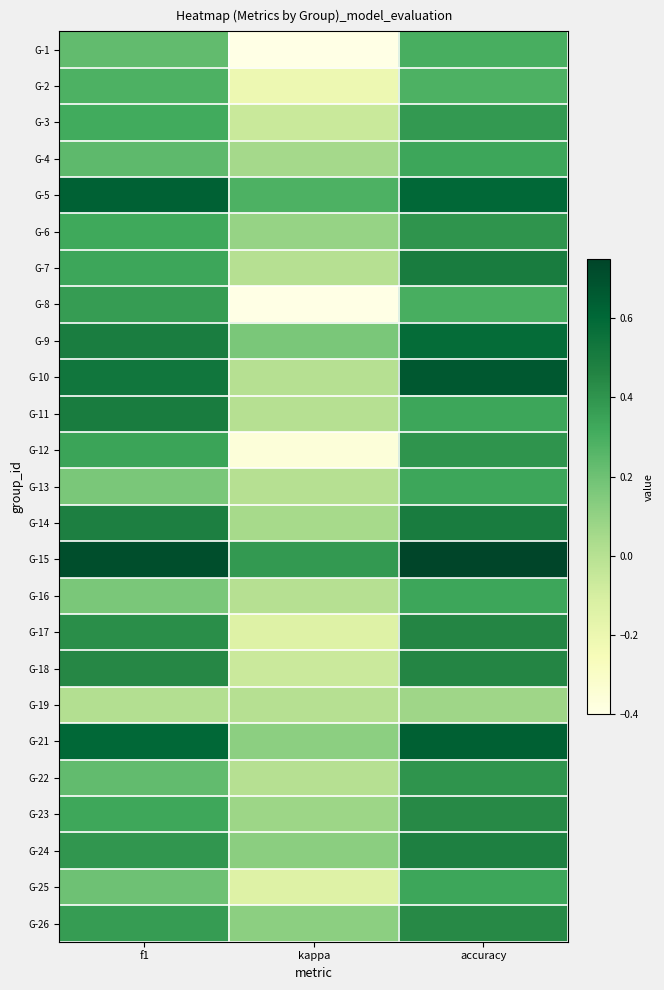

Reading left to right, extract all data points from this chart.

G-1: f1=0.2	kappa=-0.4	accuracy=0.3
G-2: f1=0.3	kappa=-0.2	accuracy=0.3
G-3: f1=0.3	kappa=-0.1	accuracy=0.4
G-4: f1=0.2	kappa=0.1	accuracy=0.3
G-5: f1=0.6	kappa=0.3	accuracy=0.6
G-6: f1=0.3	kappa=0.1	accuracy=0.4
G-7: f1=0.3	kappa=0.0	accuracy=0.5
G-8: f1=0.4	kappa=-0.4	accuracy=0.3
G-9: f1=0.5	kappa=0.2	accuracy=0.6
G-10: f1=0.5	kappa=0.0	accuracy=0.7
G-11: f1=0.5	kappa=0.0	accuracy=0.3
G-12: f1=0.3	kappa=-0.4	accuracy=0.4
G-13: f1=0.2	kappa=0.0	accuracy=0.3
G-14: f1=0.5	kappa=0.0	accuracy=0.5
G-15: f1=0.7	kappa=0.4	accuracy=0.8
G-16: f1=0.2	kappa=0.0	accuracy=0.3
G-17: f1=0.4	kappa=-0.1	accuracy=0.5
G-18: f1=0.4	kappa=-0.1	accuracy=0.5
G-19: f1=0.0	kappa=0.0	accuracy=0.1
G-21: f1=0.6	kappa=0.1	accuracy=0.6
G-22: f1=0.2	kappa=0.0	accuracy=0.4
G-23: f1=0.3	kappa=0.1	accuracy=0.4
G-24: f1=0.4	kappa=0.1	accuracy=0.5
G-25: f1=0.2	kappa=-0.1	accuracy=0.3
G-26: f1=0.4	kappa=0.1	accuracy=0.4